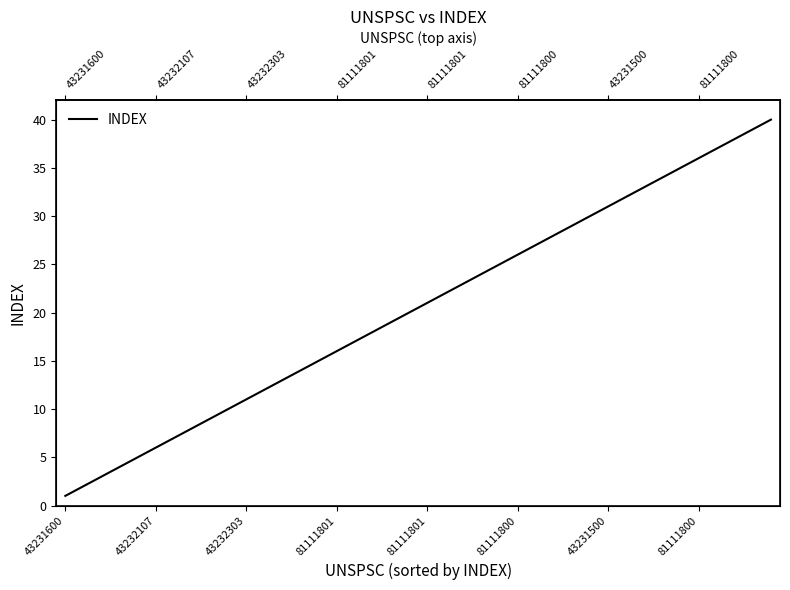

What is the average value?

20